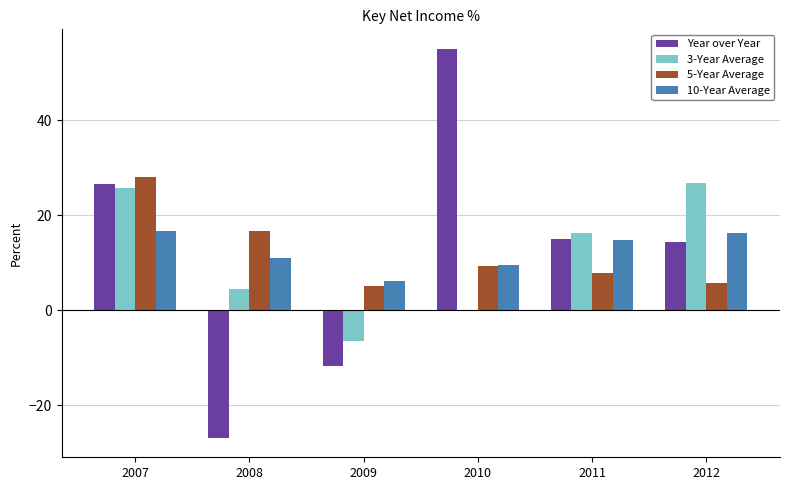

What is the total value across all series at 2010?

74.0